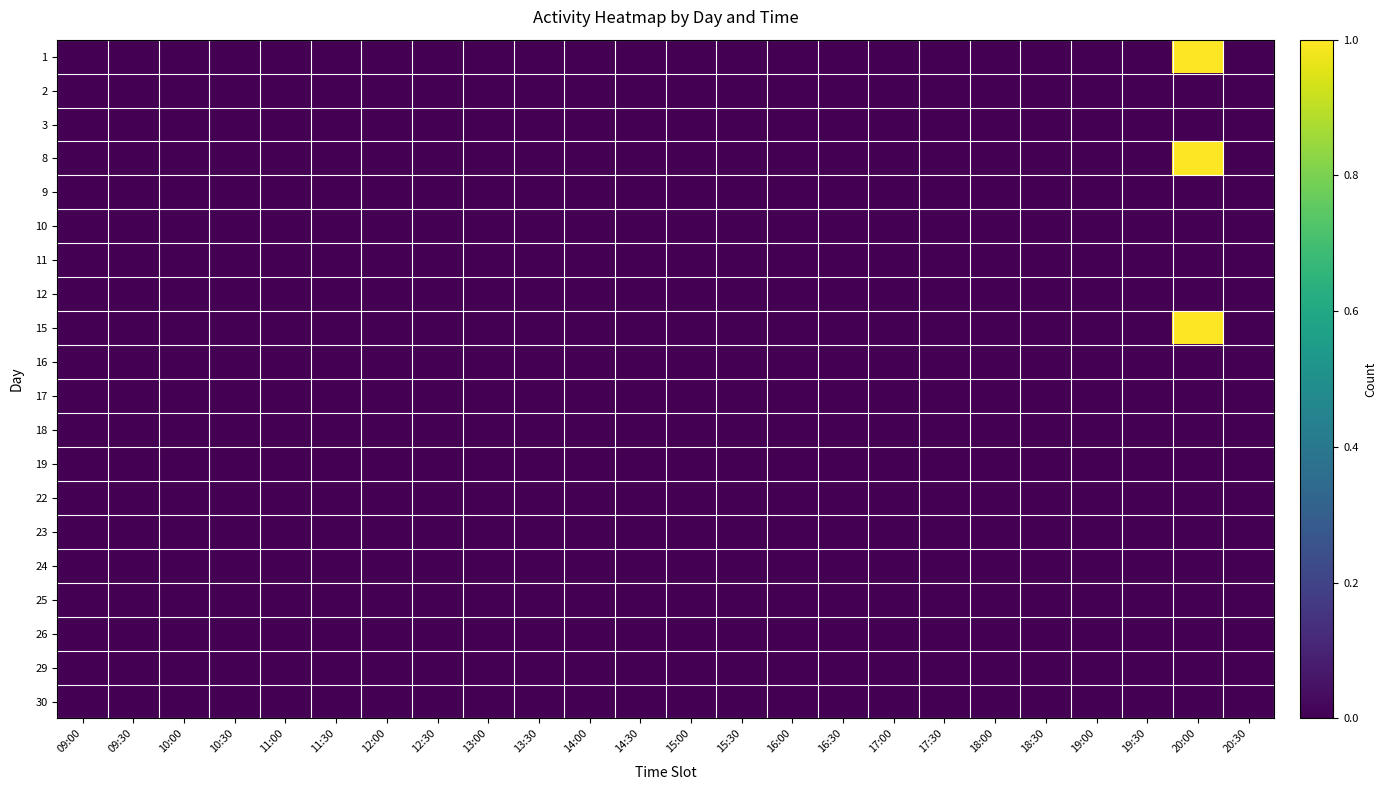

Which has a higher value, 19:00 or 16:30?

19:00